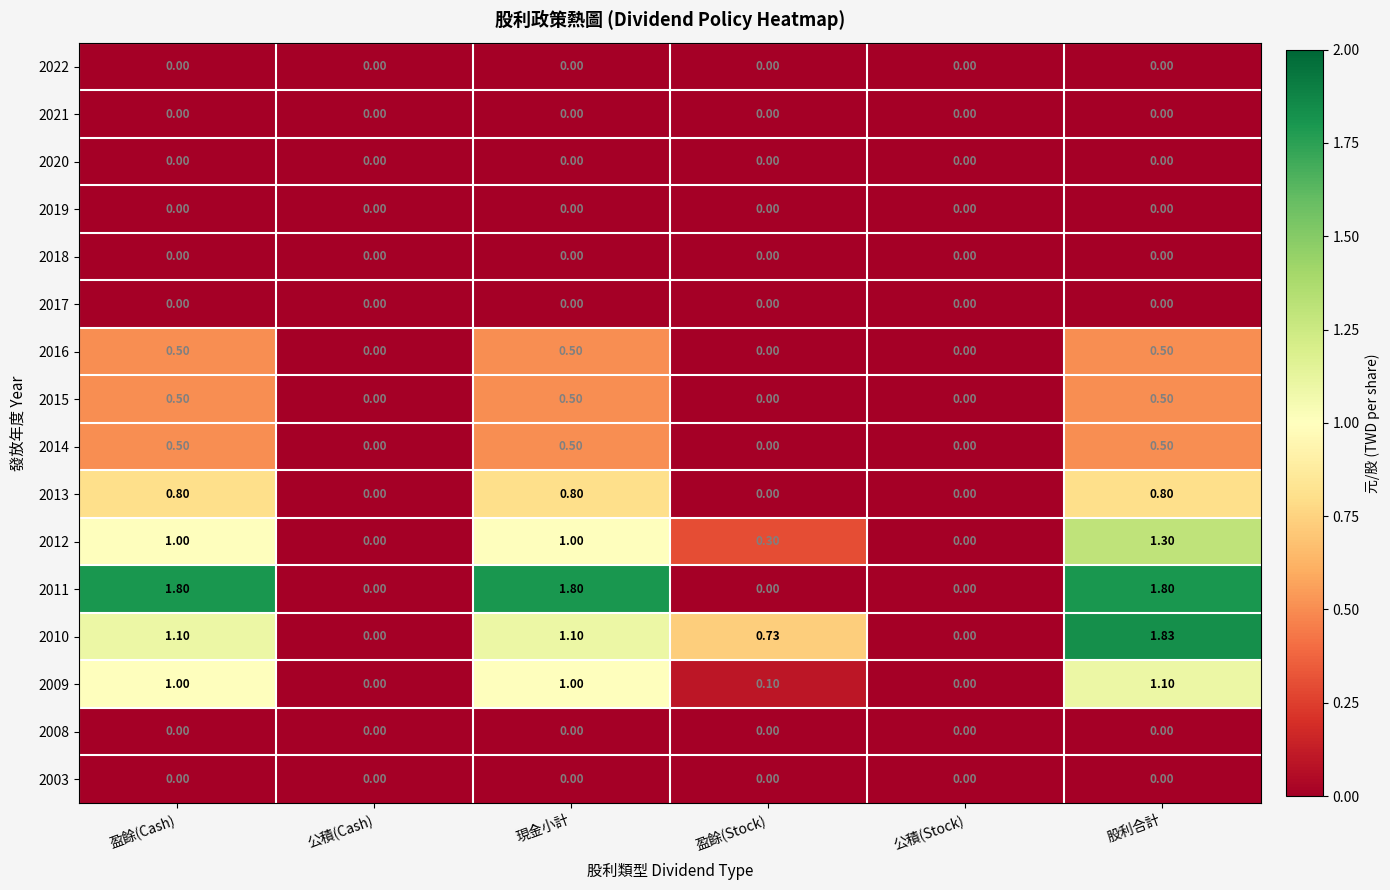

What is the difference between the highest and lowest values at 現金小計?

1.8